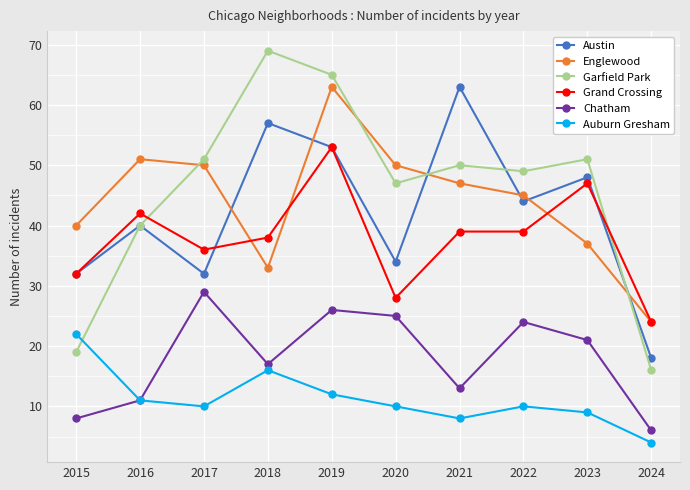

Which series has the largest total across all categories?

Garfield Park